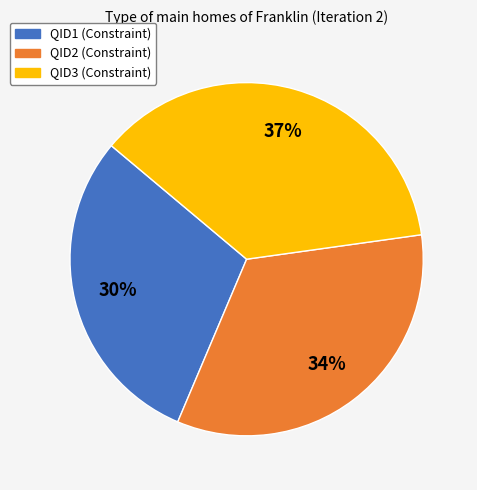

To the nearest percent, what portion does QID2 (Constraint) represent?

34%